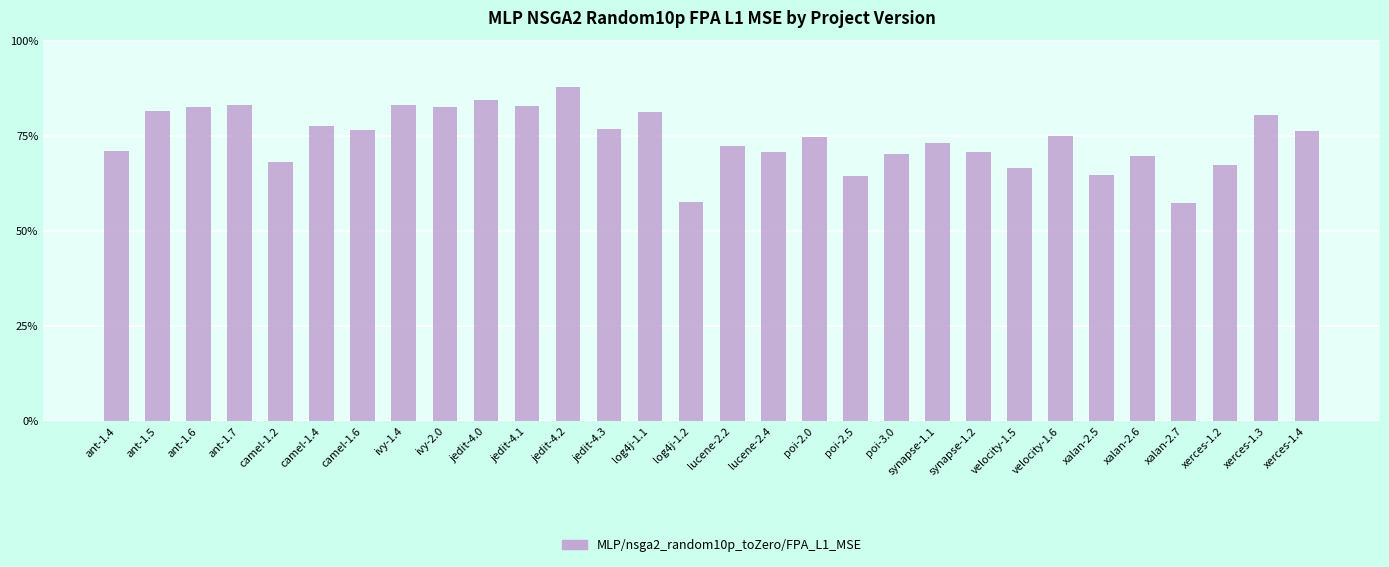

What is the value of the 6th bar from the left?

0.8